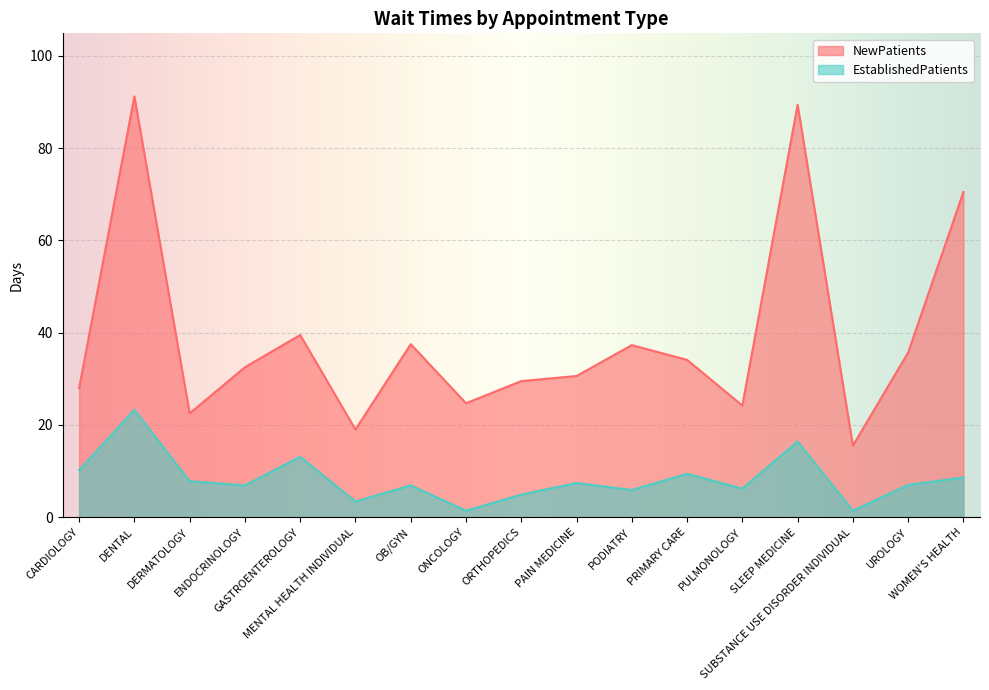

Reading left to right, extract all data points from this chart.

NewPatients: CARDIOLOGY=28.0	DENTAL=91.2	DERMATOLOGY=22.5	ENDOCRINOLOGY=32.5	GASTROENTEROLOGY=39.5	MENTAL HEALTH INDIVIDUAL=19.0	OB/GYN=37.5	ONCOLOGY=24.7	ORTHOPEDICS=29.5	PAIN MEDICINE=30.6	PODIATRY=37.3	PRIMARY CARE=34.1	PULMONOLOGY=24.2	SLEEP MEDICINE=89.4	SUBSTANCE USE DISORDER INDIVIDUAL=15.5	UROLOGY=35.7	WOMEN'S HEALTH=70.5
EstablishedPatients: CARDIOLOGY=10.2	DENTAL=23.3	DERMATOLOGY=7.8	ENDOCRINOLOGY=6.9	GASTROENTEROLOGY=13.1	MENTAL HEALTH INDIVIDUAL=3.4	OB/GYN=6.9	ONCOLOGY=1.4	ORTHOPEDICS=4.9	PAIN MEDICINE=7.4	PODIATRY=5.9	PRIMARY CARE=9.4	PULMONOLOGY=6.2	SLEEP MEDICINE=16.4	SUBSTANCE USE DISORDER INDIVIDUAL=1.4	UROLOGY=7.0	WOMEN'S HEALTH=8.6